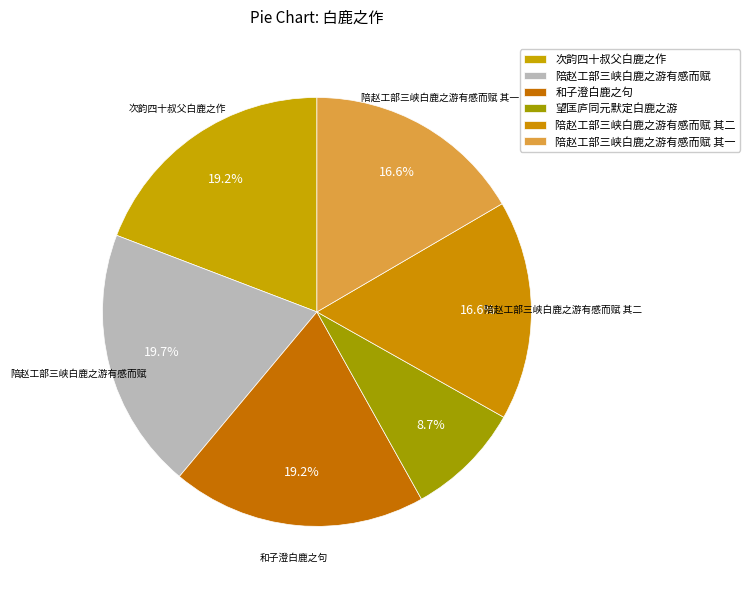

Rank the categories by value from lowest to highest.

望匡庐同元默定白鹿之游, 陪赵工部三峡白鹿之游有感而赋 其二, 陪赵工部三峡白鹿之游有感而赋 其一, 和子澄白鹿之句, 次韵四十叔父白鹿之作, 陪赵工部三峡白鹿之游有感而赋